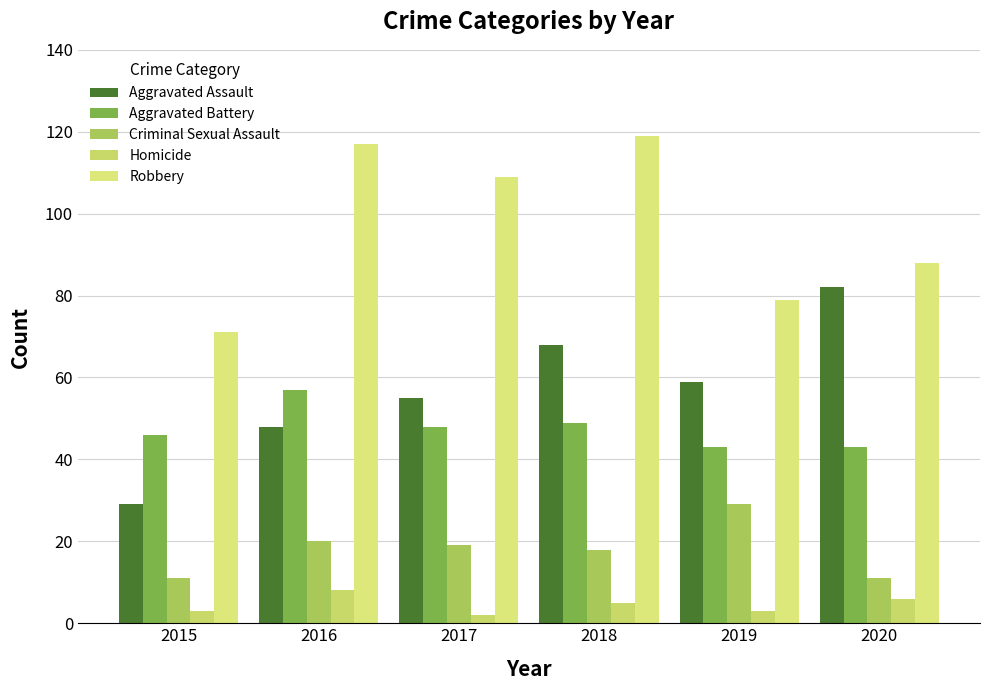

What is the value of the Homicide bar at the 3rd from the left?

2